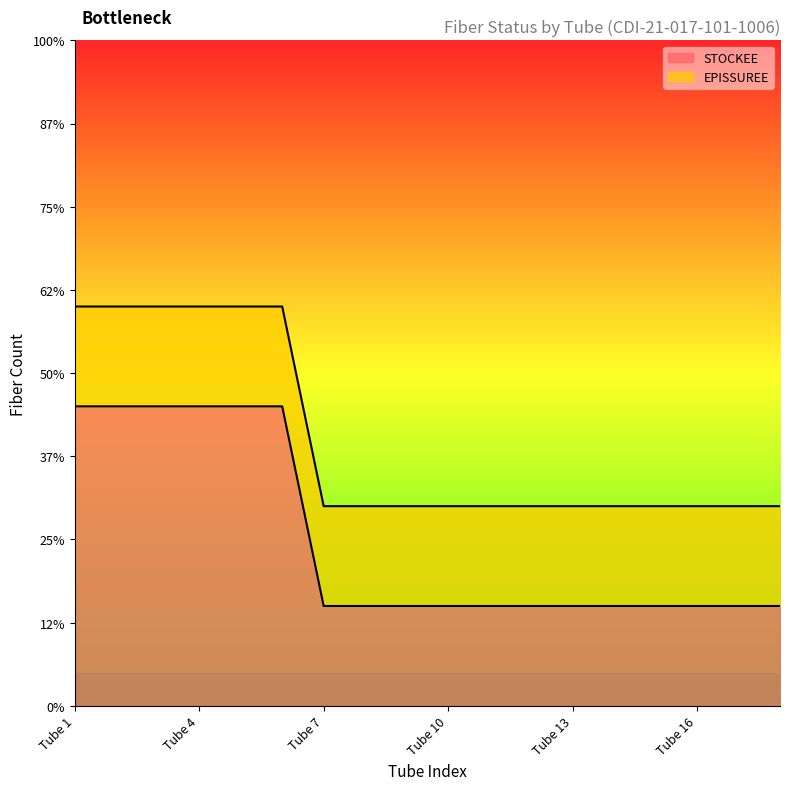

What is the difference between the maximum and second lowest values?

12